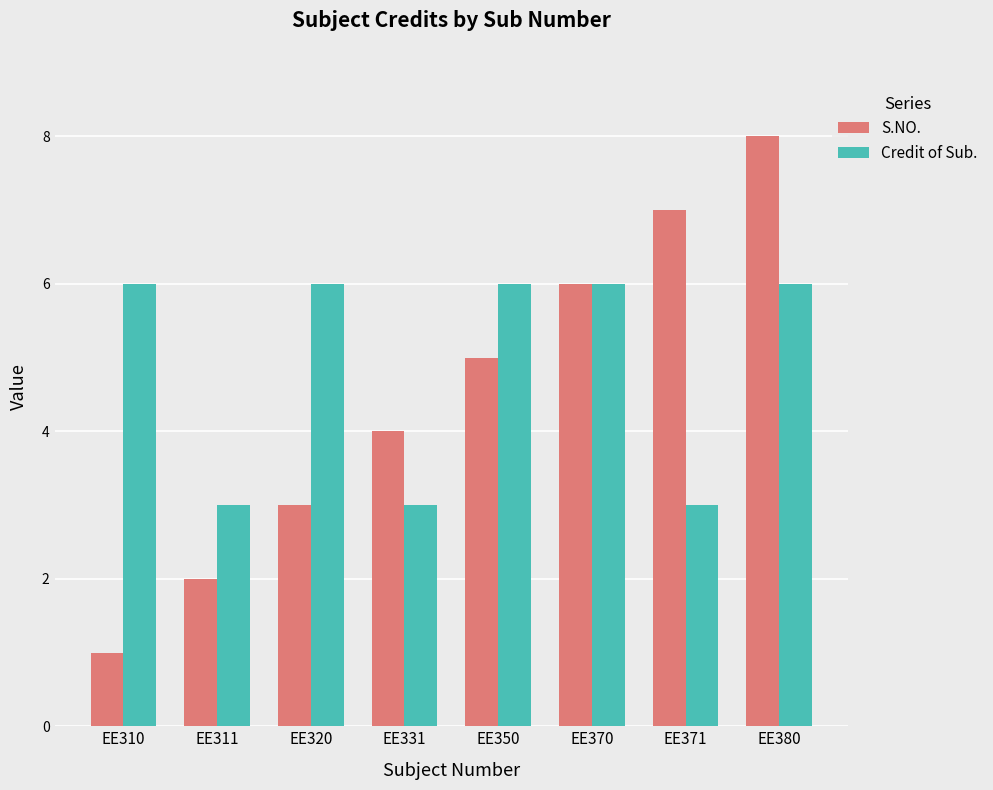

What is the maximum value for S.NO.?

8